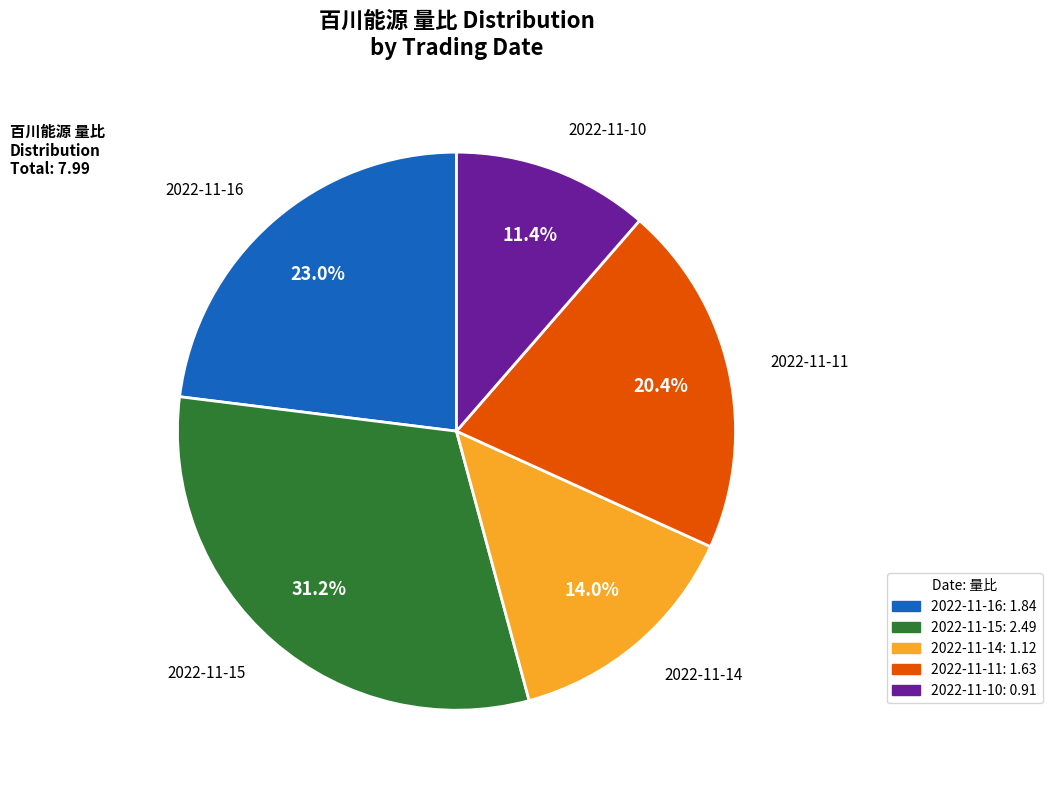

Count the number of slices in the pie.

5